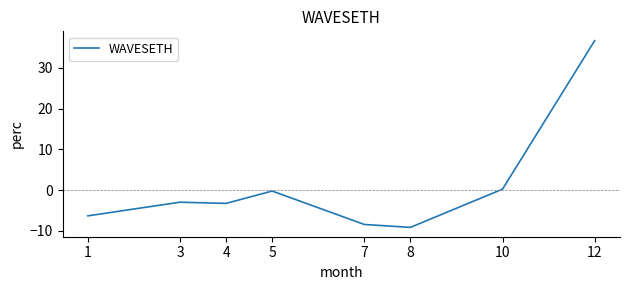

At which label is the value closest to 13?

10